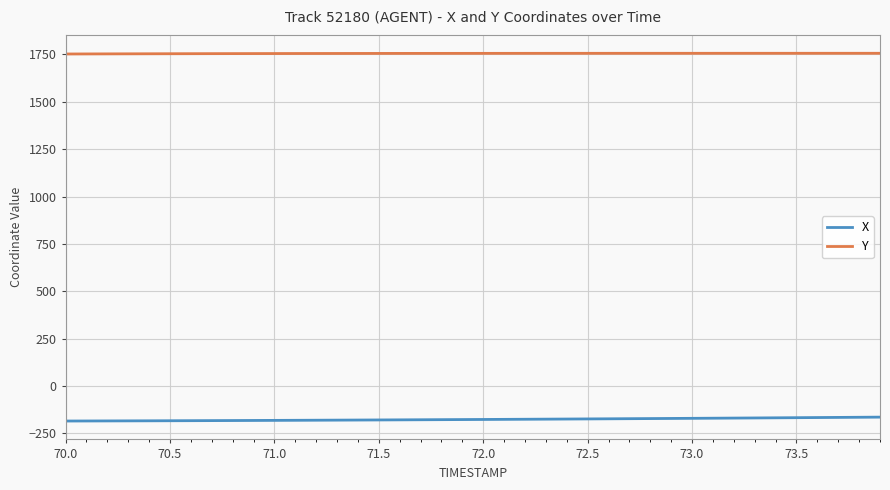

Which series has the largest total across all categories?

Y